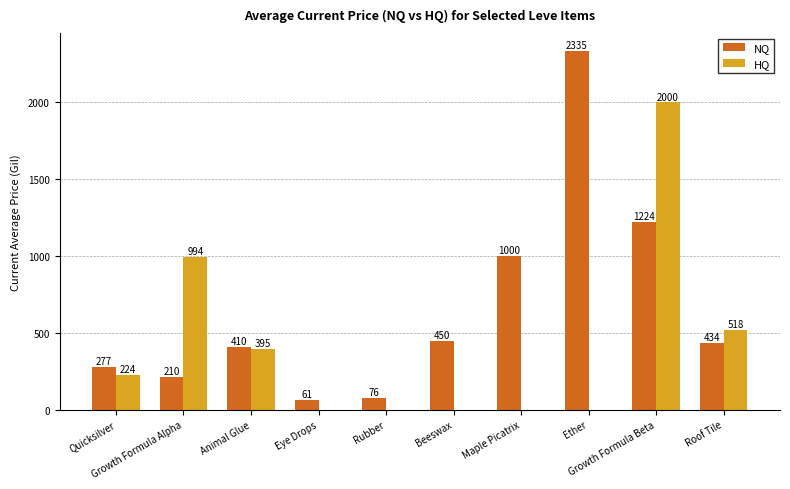

What is the maximum value shown in the chart?

2334.6